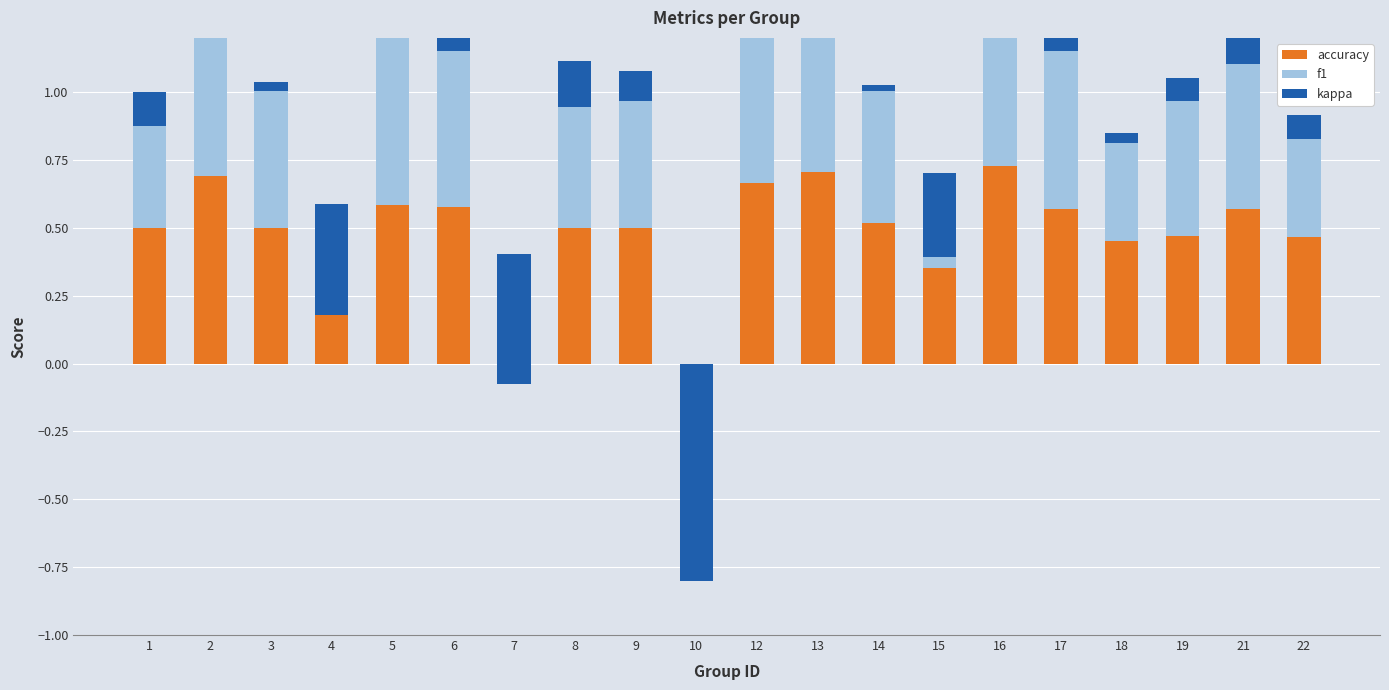

Is it true that kappa equals 0.6 at 2?

False